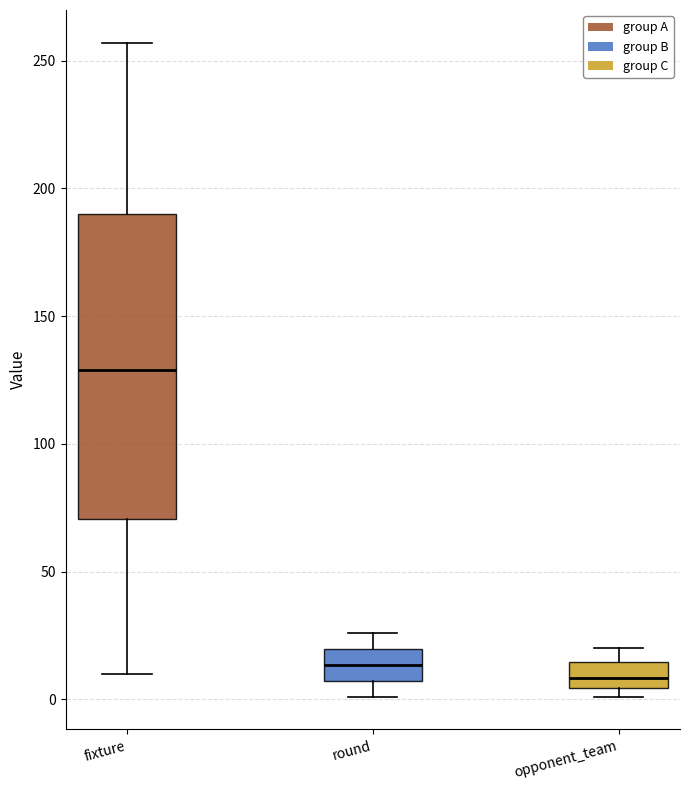

Reading left to right, read every box against the y-axis: the position of its median line, the range the box covers, and the ends of its whiskers. The values are not printed on the chart, so give them approximately, as read against the axis.

fixture: median 130, box 70 to 190, whiskers 10 to 255
round: median 15, box 5 to 20, whiskers 0 to 25
opponent_team: median 10, box 5 to 15, whiskers 0 to 20